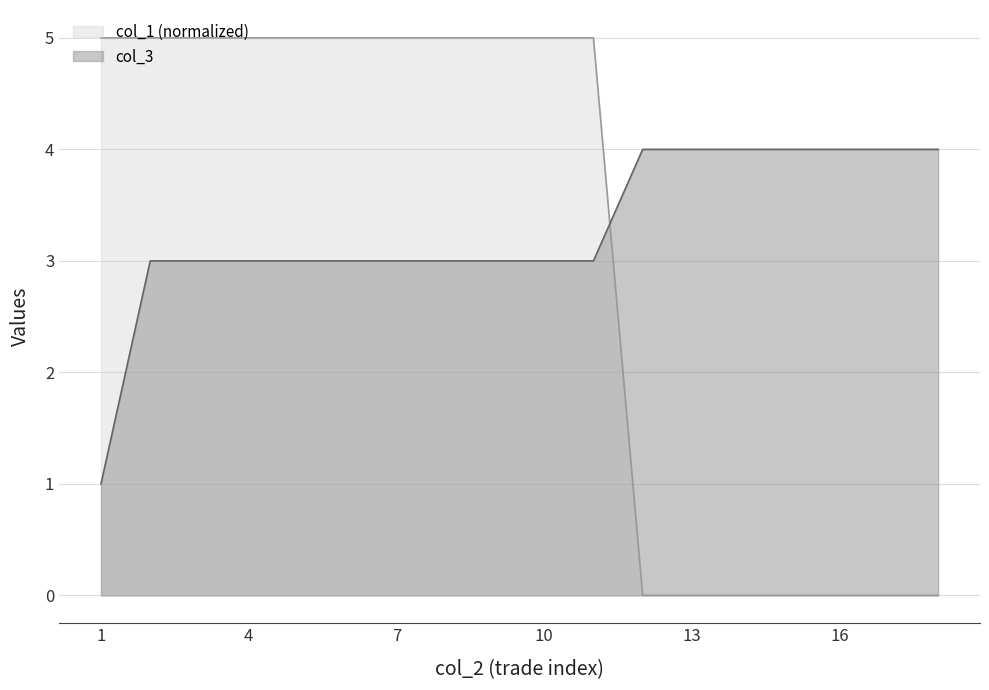

True or false: col_1 has more than 1 points higher than both neighbors.

False